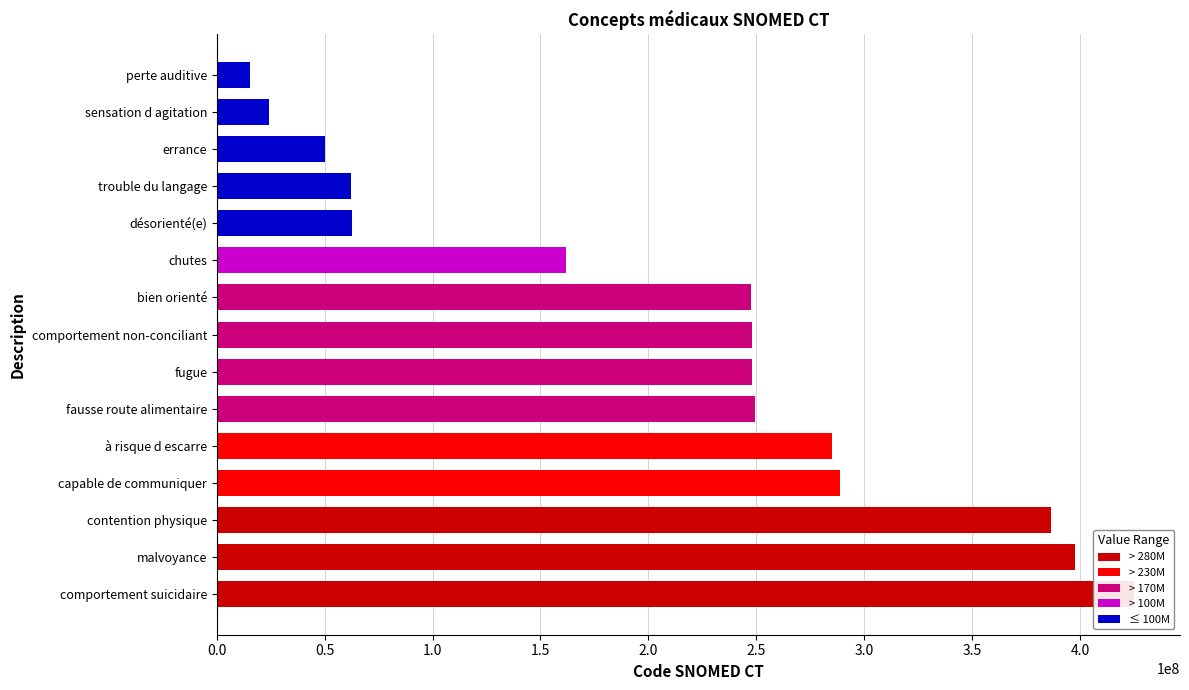

What is the value of the 11th bar from the left?

62476001